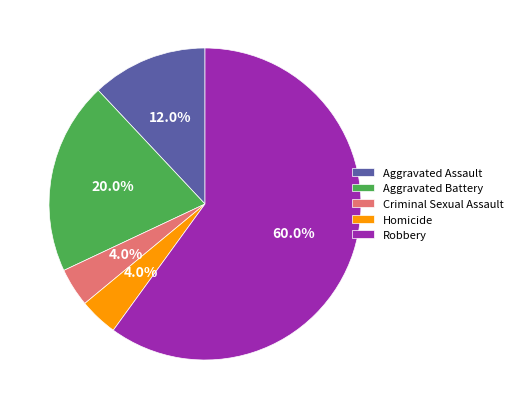

To the nearest percent, what is the difference between the Robbery and Aggravated Assault slice percentages?

48%